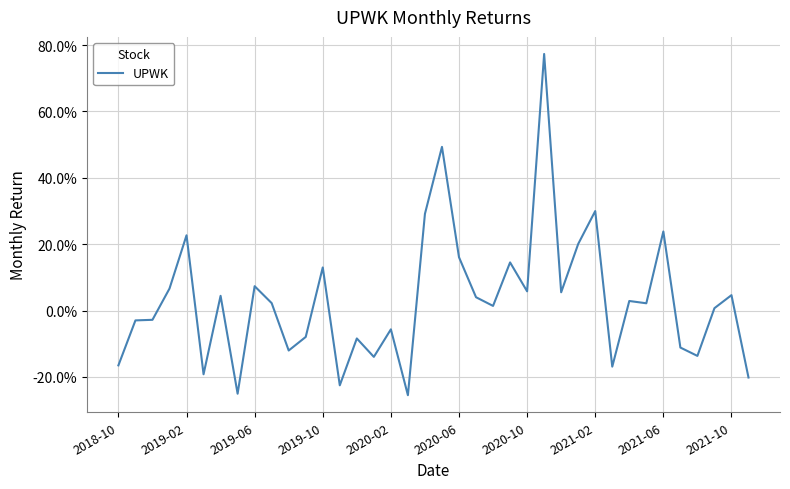

Is this an area chart (filled region under the line)?

No